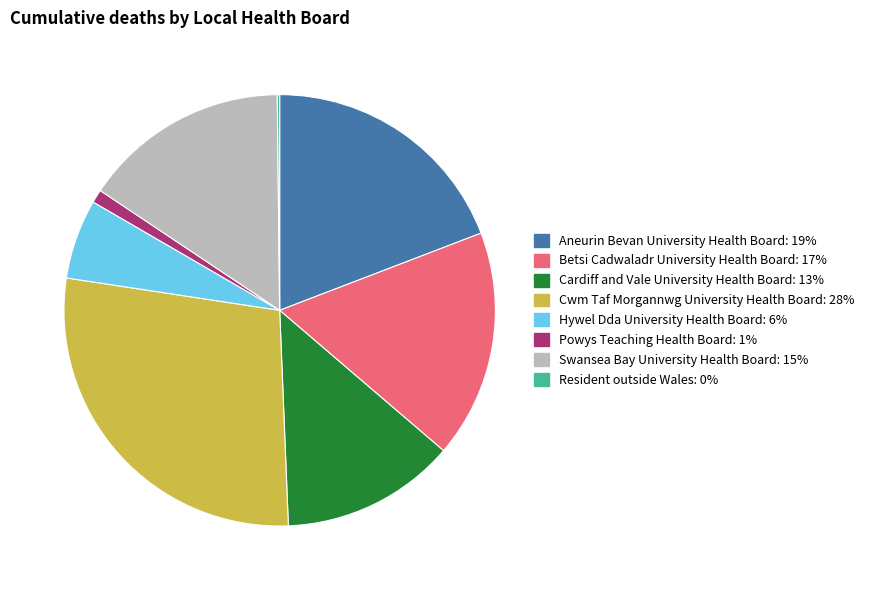

Is Betsi Cadwaladr University Health Board: 17% the majority of the pie?

No